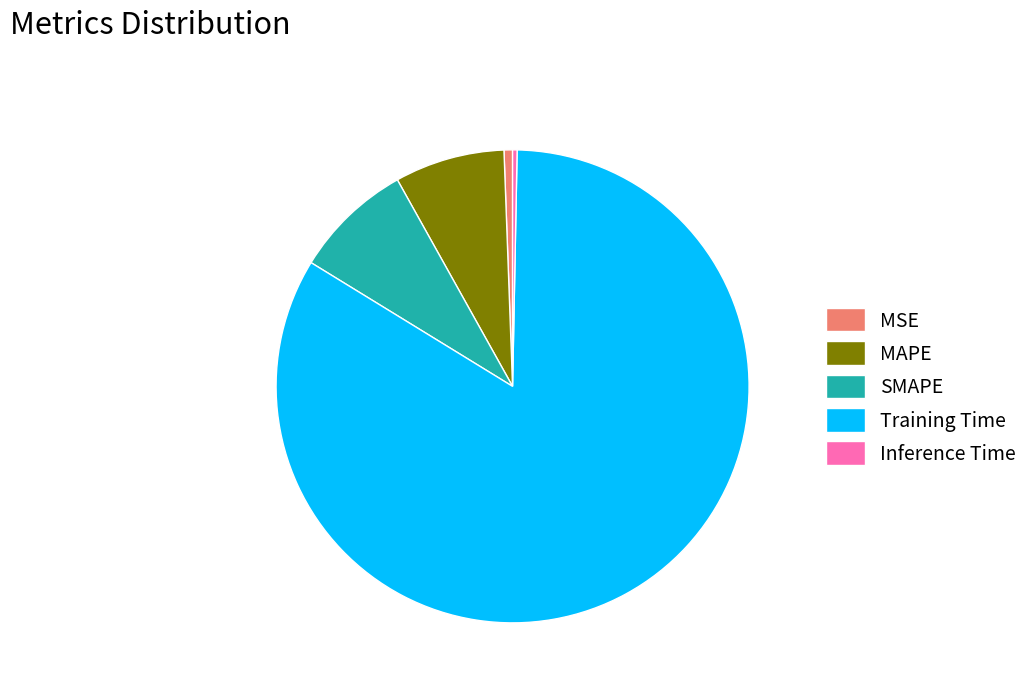

Count the number of slices in the pie.

5